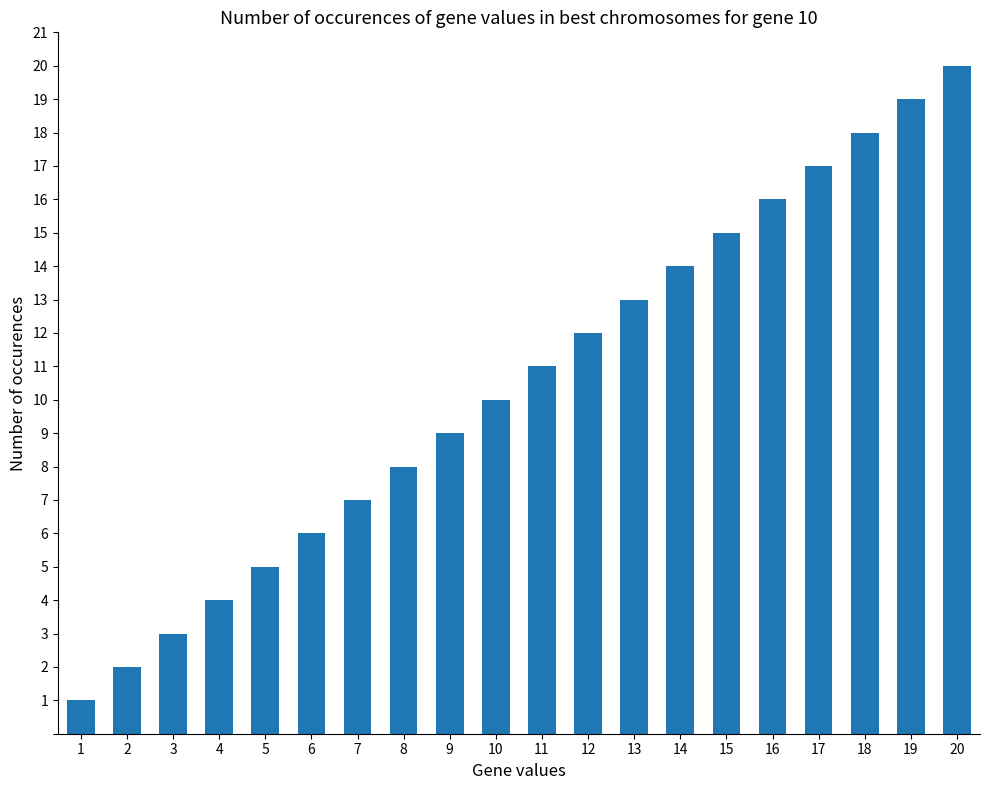

Which category has the lowest value across all series?

1